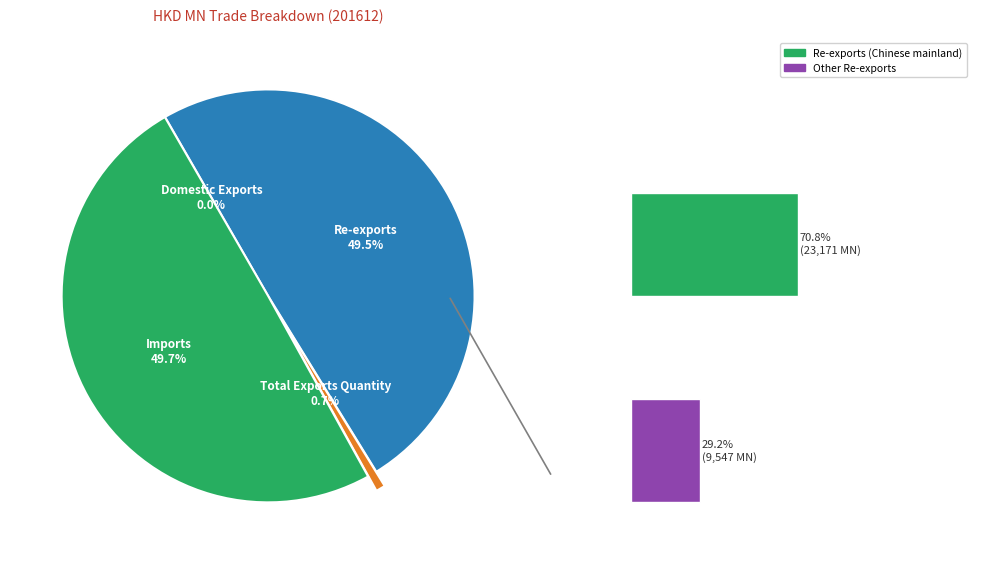

Is it true that Re-exports is 35% of the pie?

False